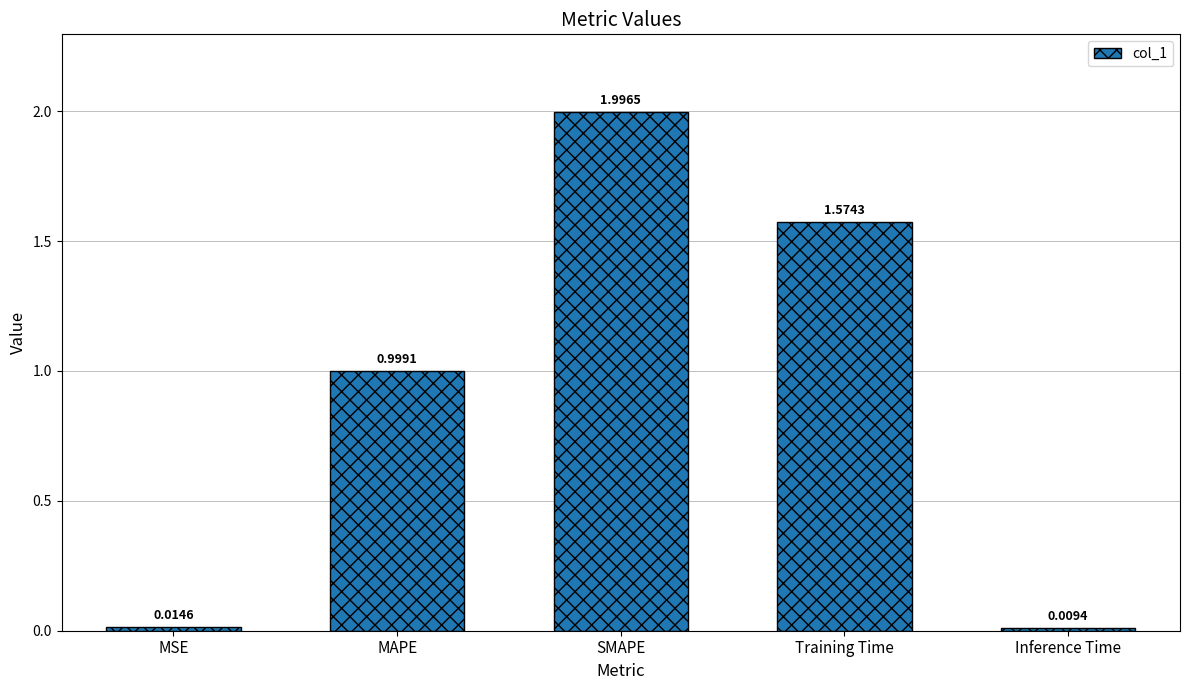

What position from the left is MSE?

1